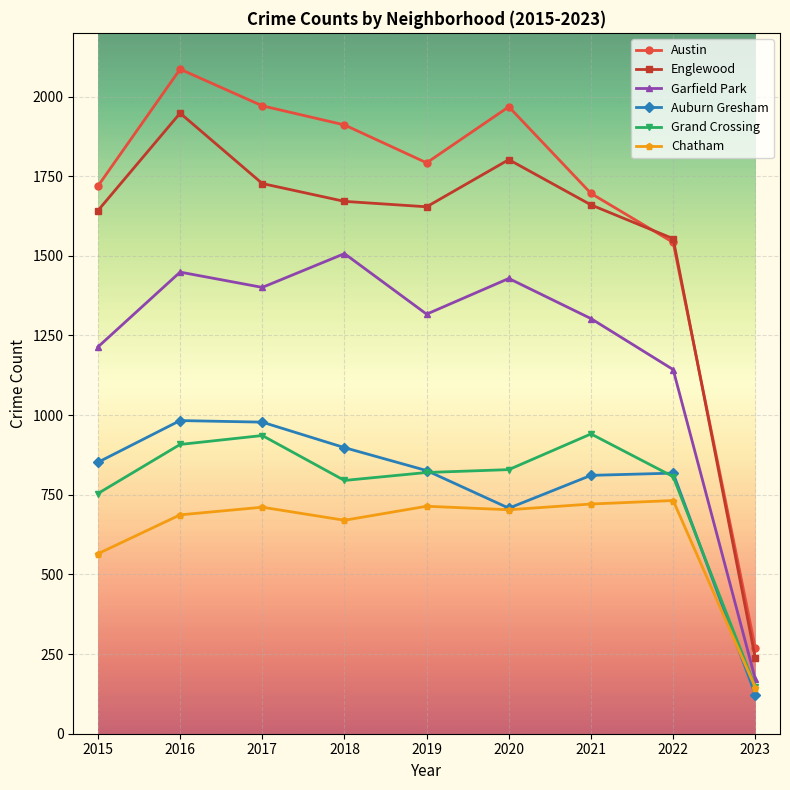

What is the value of the Grand Crossing point at the 5th from the left?

820